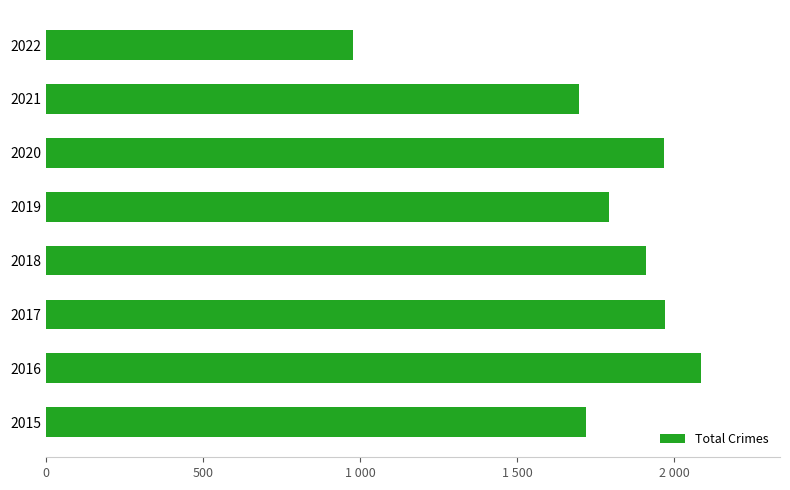

Does the chart contain any negative values?

No